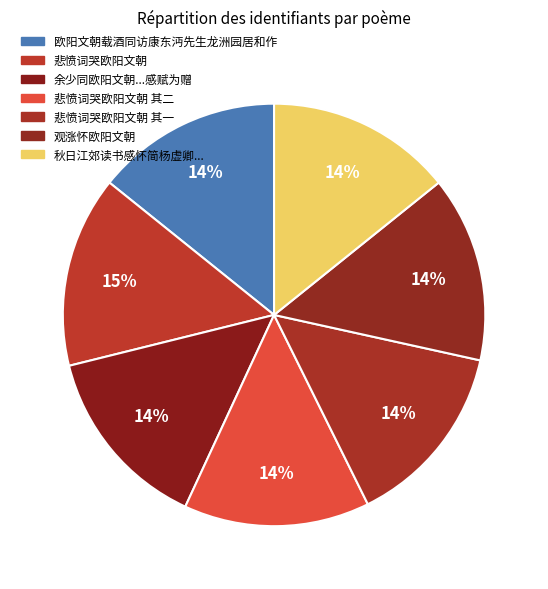

Is it true that 悲愤词哭欧阳文朝 is 15% of the pie?

True